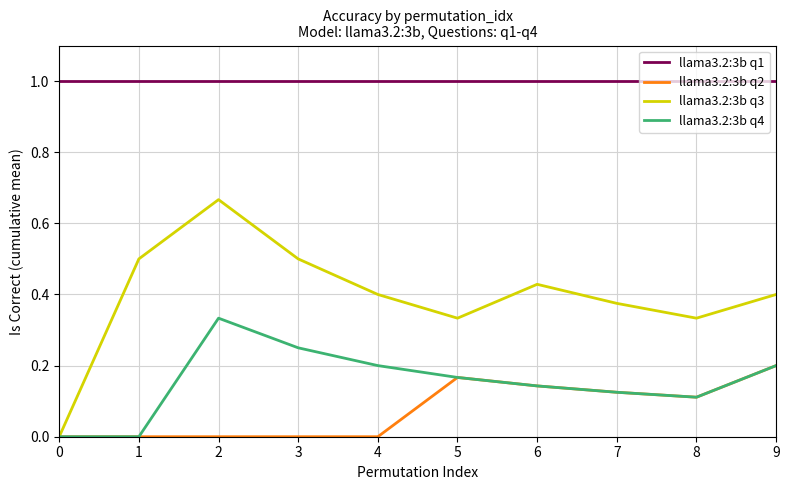

True or false: llama3.2:3b q4 and llama3.2:3b q1 intersect in this chart.

False